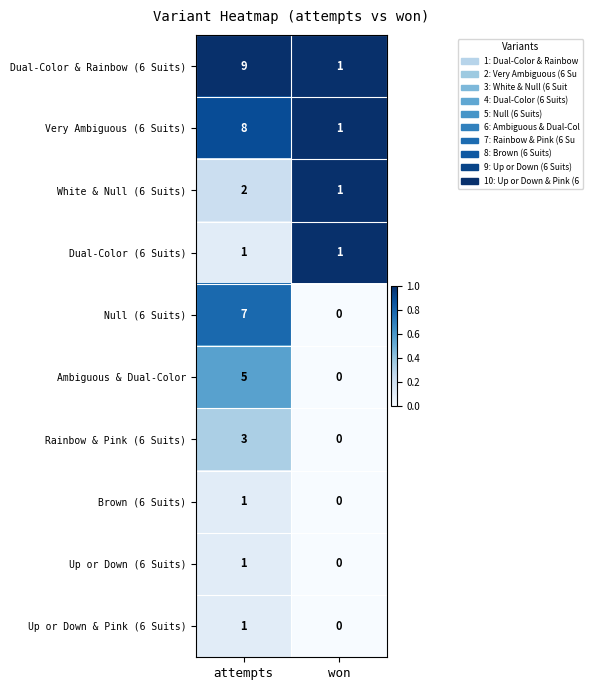

What is the greatest value displayed?

9